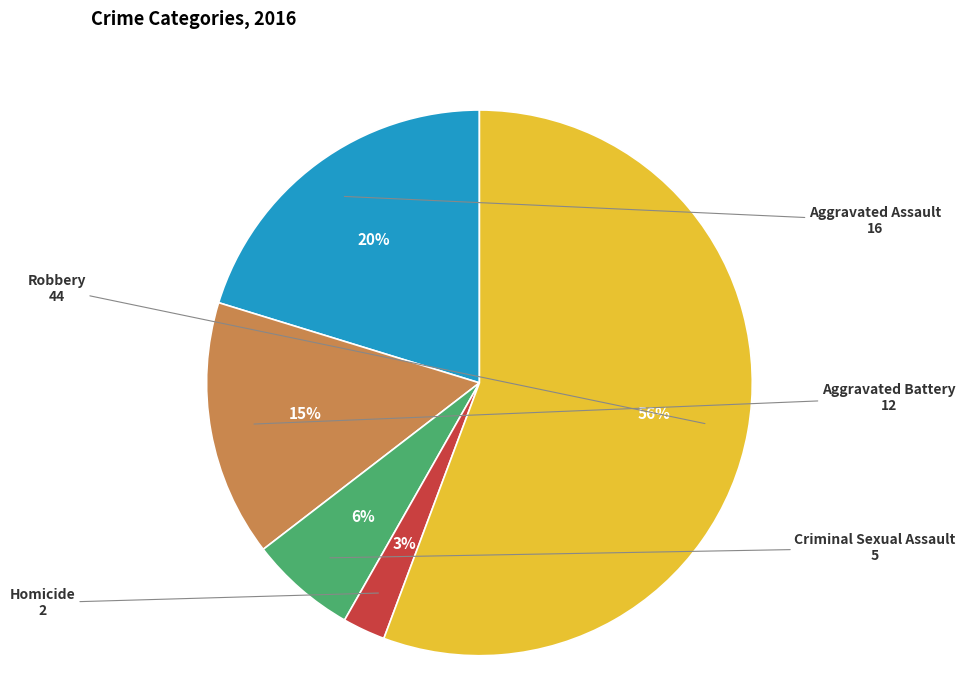

Is there any slice that represents more than half of the pie?

Yes